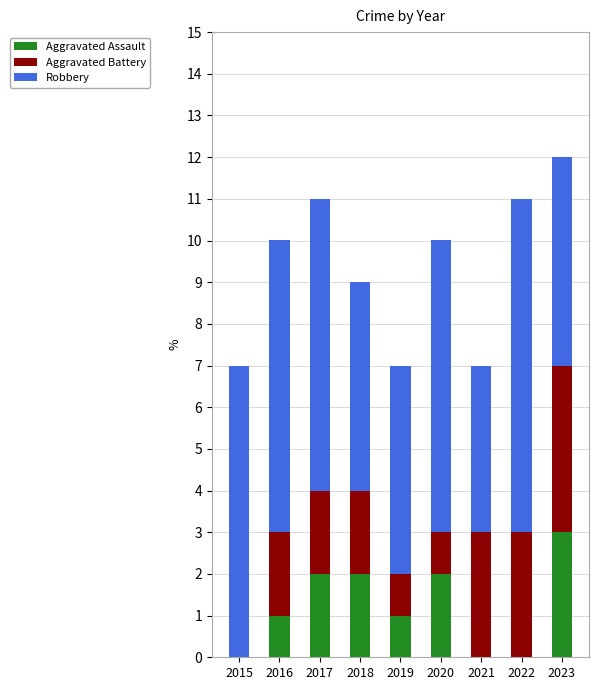

What is the maximum value for Aggravated Assault?

3